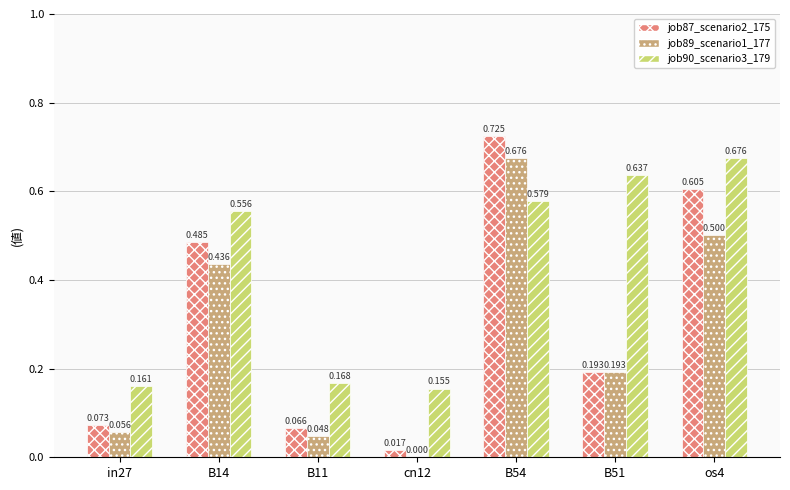

Is the value of job90_scenario3_179 at os4 greater than the value of job87_scenario2_175 at B54?

No